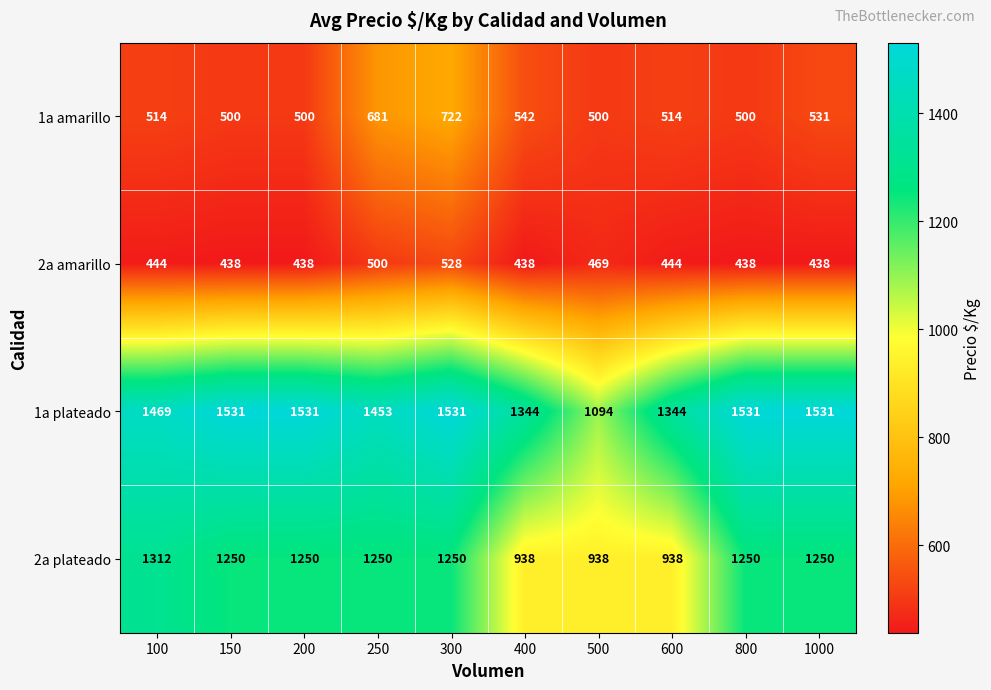

List the series in order of their peak value, highest first.

1a plateado, 2a plateado, 1a amarillo, 2a amarillo